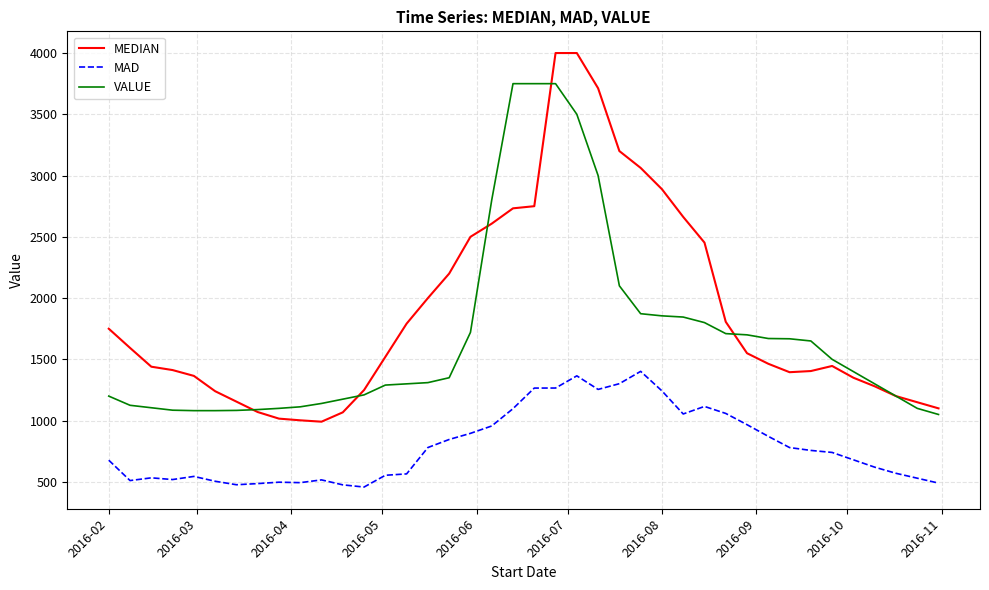

Which series has the largest total across all categories?

MEDIAN